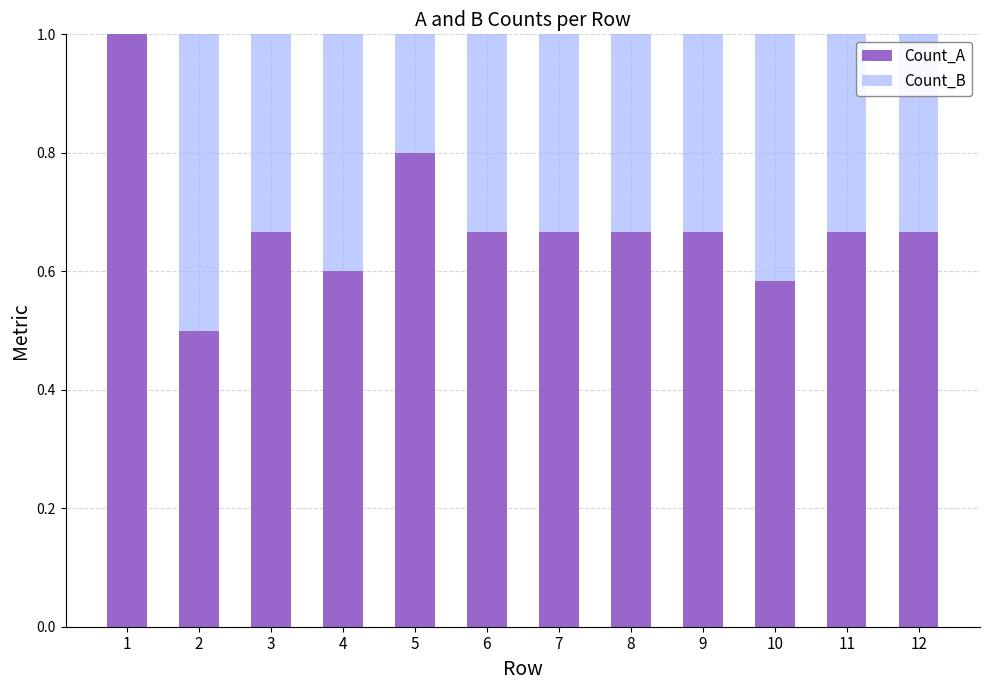

Count the number of categories in the chart.

12